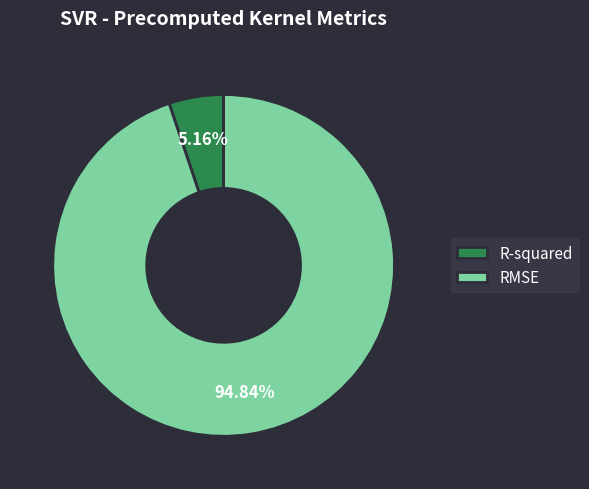

Is it true that R-squared is 18% of the pie?

False